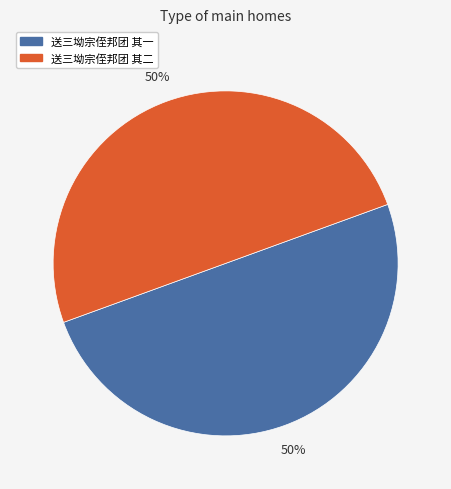

To the nearest percent, what is the combined percentage of 送三坳宗侄邦团 其二 and 送三坳宗侄邦团 其一?

100%